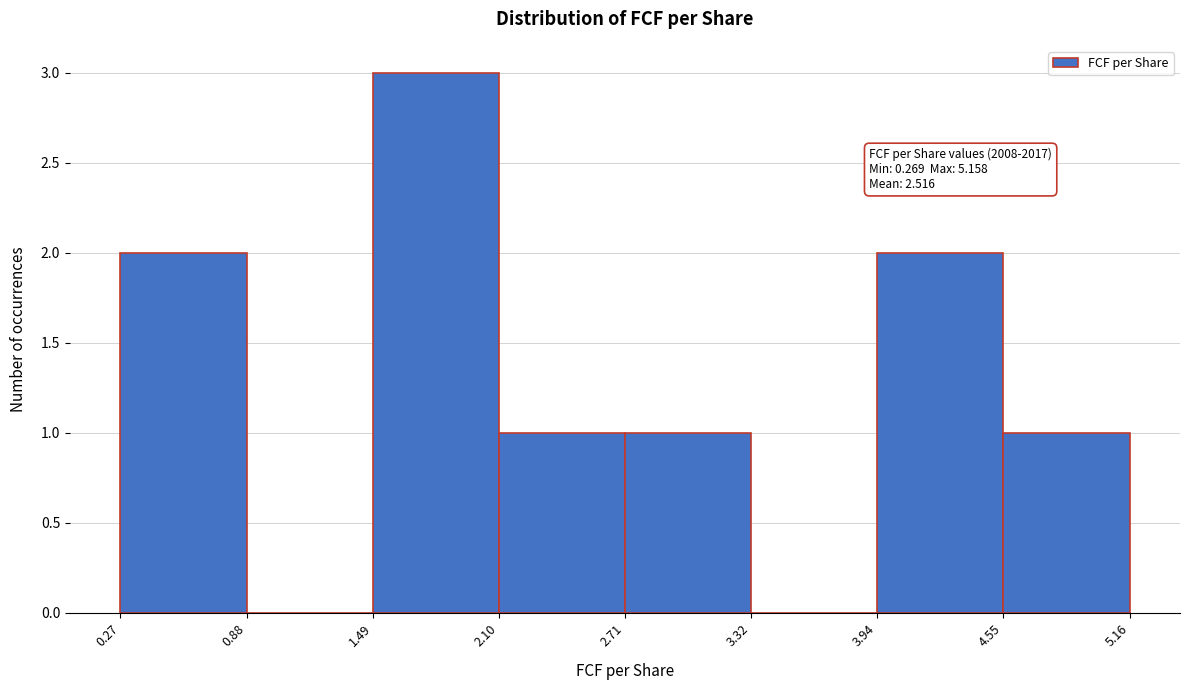

Which range on the x-axis has the tallest bar?

1.49 to 2.10